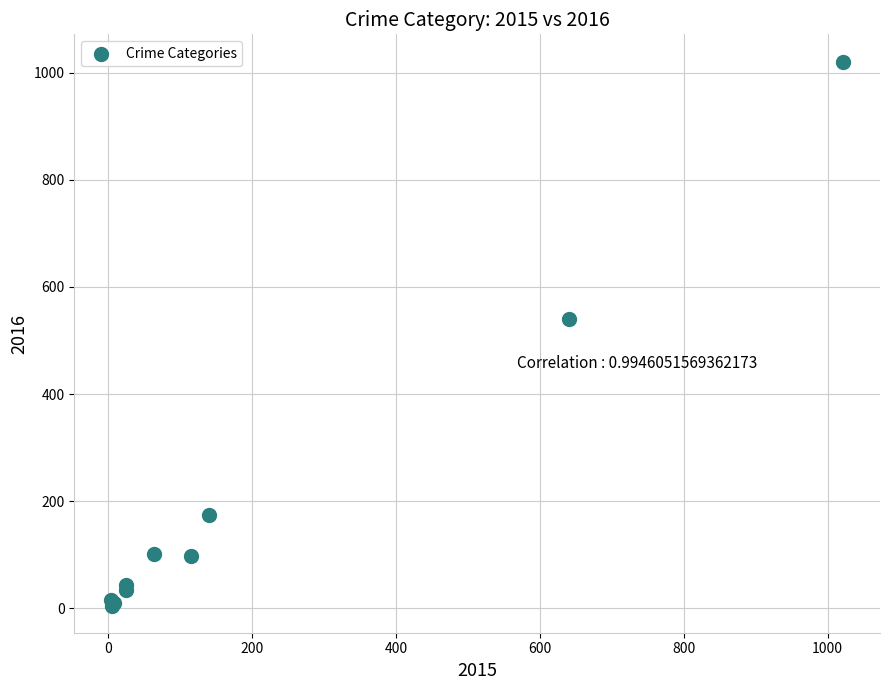

What Y value in the scatter plot is closest to 513?

540